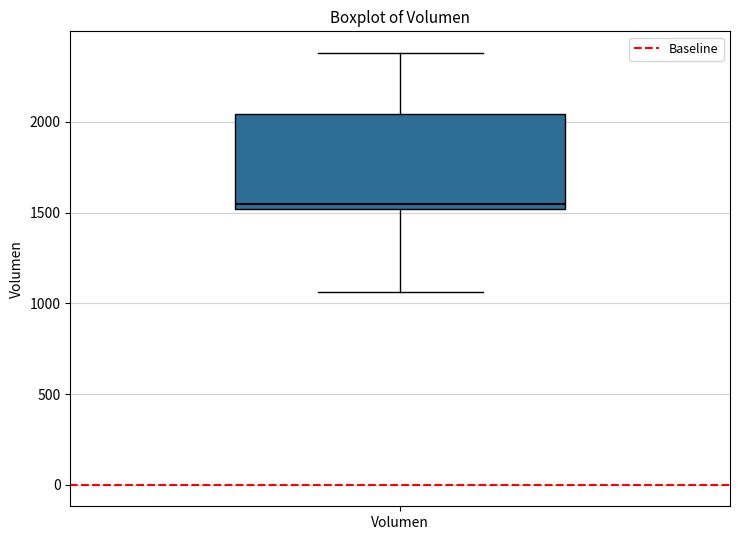

Transcribe this box plot: give where the median line is, the range the box spans, and where the two whiskers end, as read against the y-axis. The values are not printed on the chart, so give them approximately, as read against the axis.

median 1550, box 1500 to 2050, whiskers 1050 to 2400